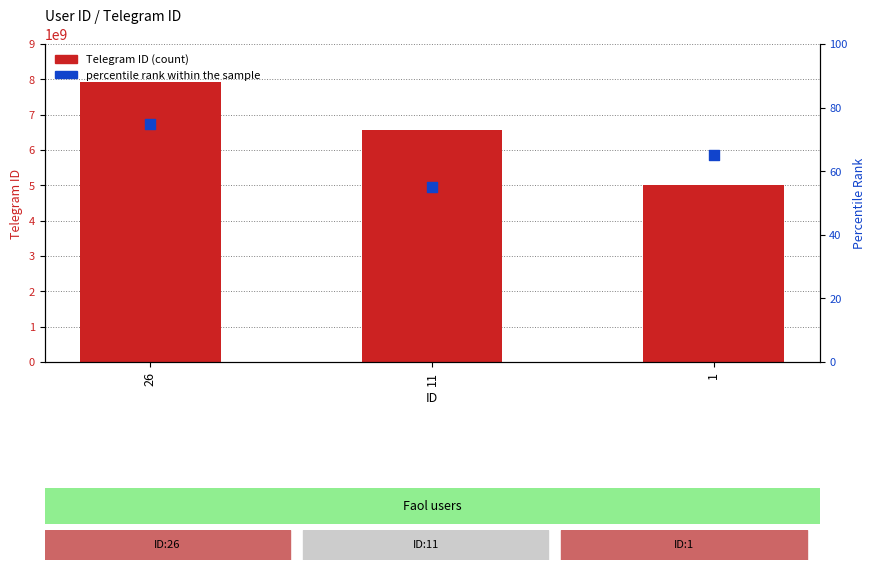

Which series reaches the maximum Y coordinate?

Telegram ID